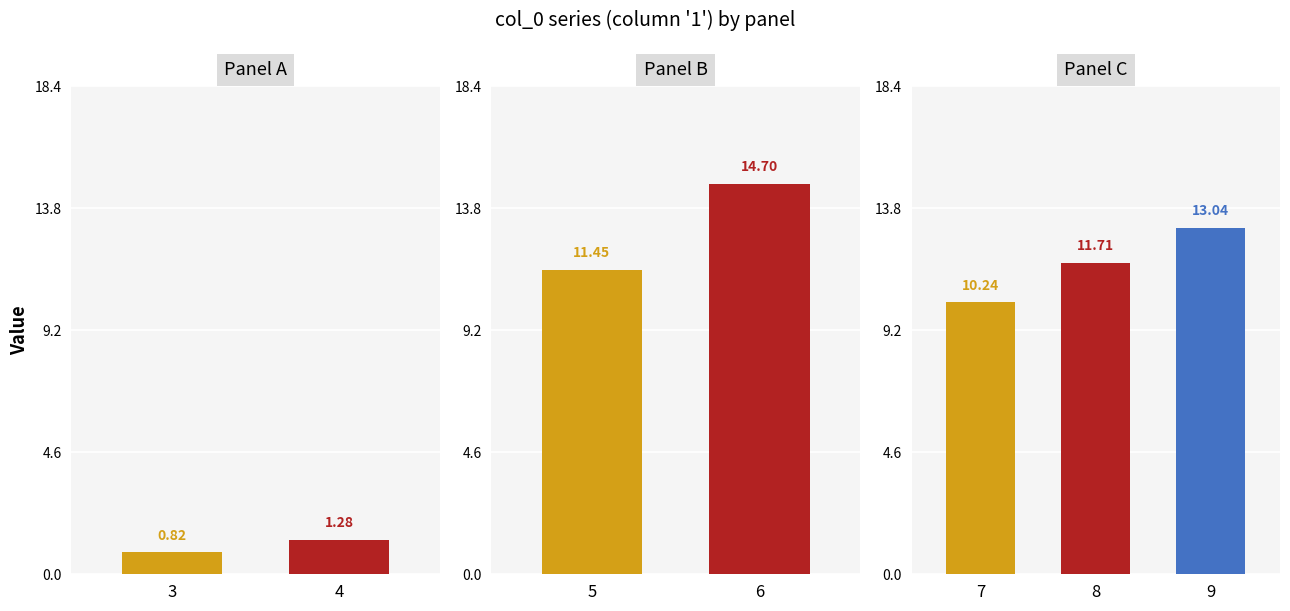

Reading right to left, transcribe all the data shown in this chart.

1: 13.0	11.7	10.2	14.7	11.4	1.3	0.8	0.0	0.0	0.0
2: 0.0	0.0	0.0	0.0	0.0	0.0	0.0	0.0	0.0	0.0
3: 0.0	0.0	0.0	0.0	0.0	0.0	0.0	0.0	0.0	0.0
4: 0.0	0.0	0.0	0.0	0.0	0.0	0.0	0.0	0.0	0.0
5: 0.0	0.0	0.0	0.0	0.0	0.0	0.0	0.0	0.0	0.0
6: 0.0	0.0	0.0	0.0	0.0	0.0	0.0	0.0	0.0	0.0